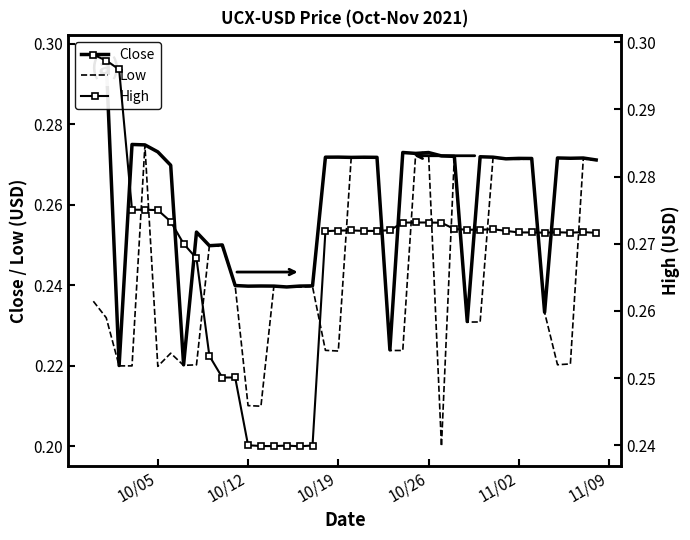

True or false: High and Close intersect in this chart.

False